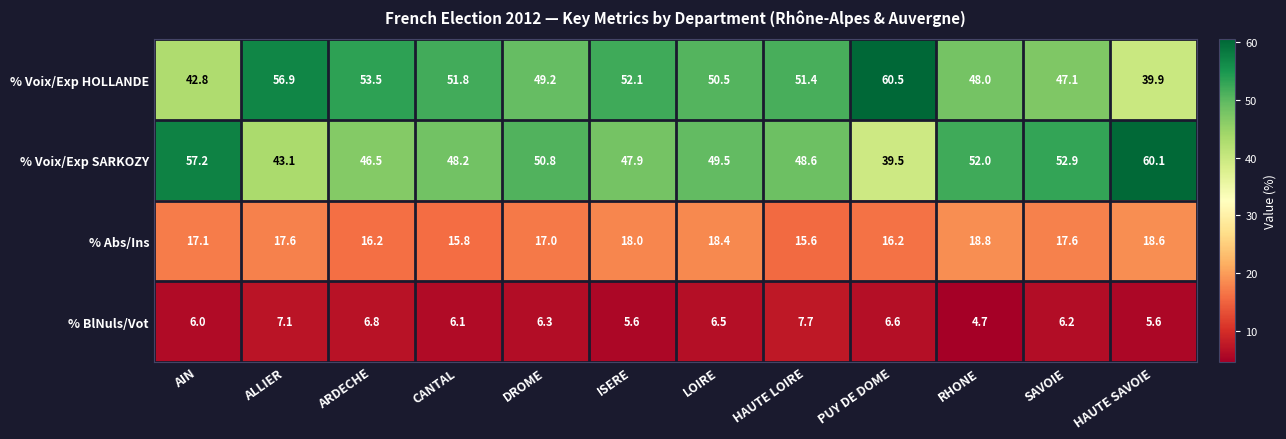

The value of % BlNuls/Vot at ALLIER is 9.3. True or false?

False